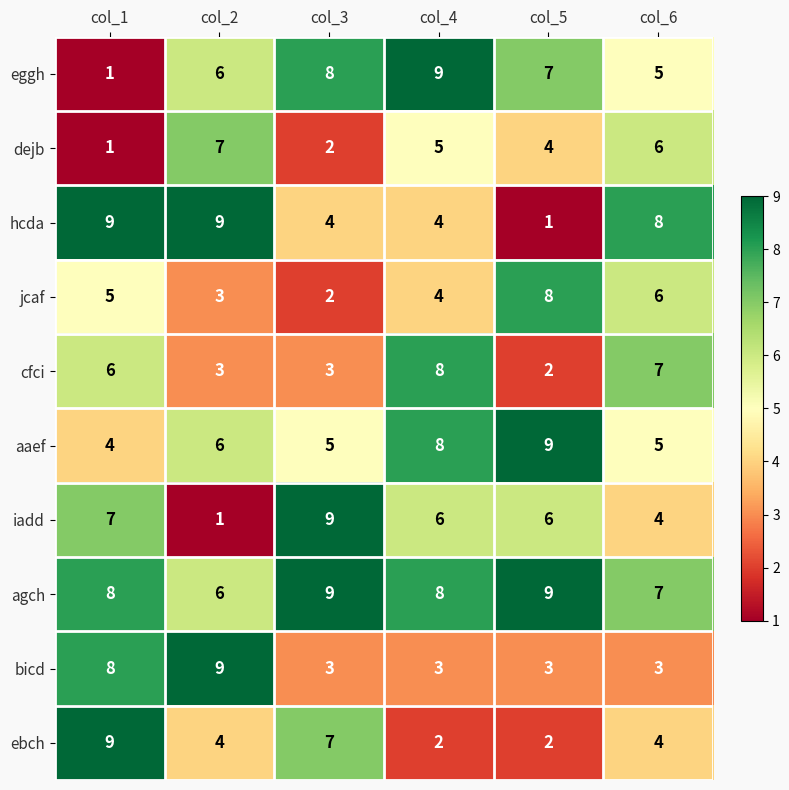

At which label does hcda reach its minimum?

col_5